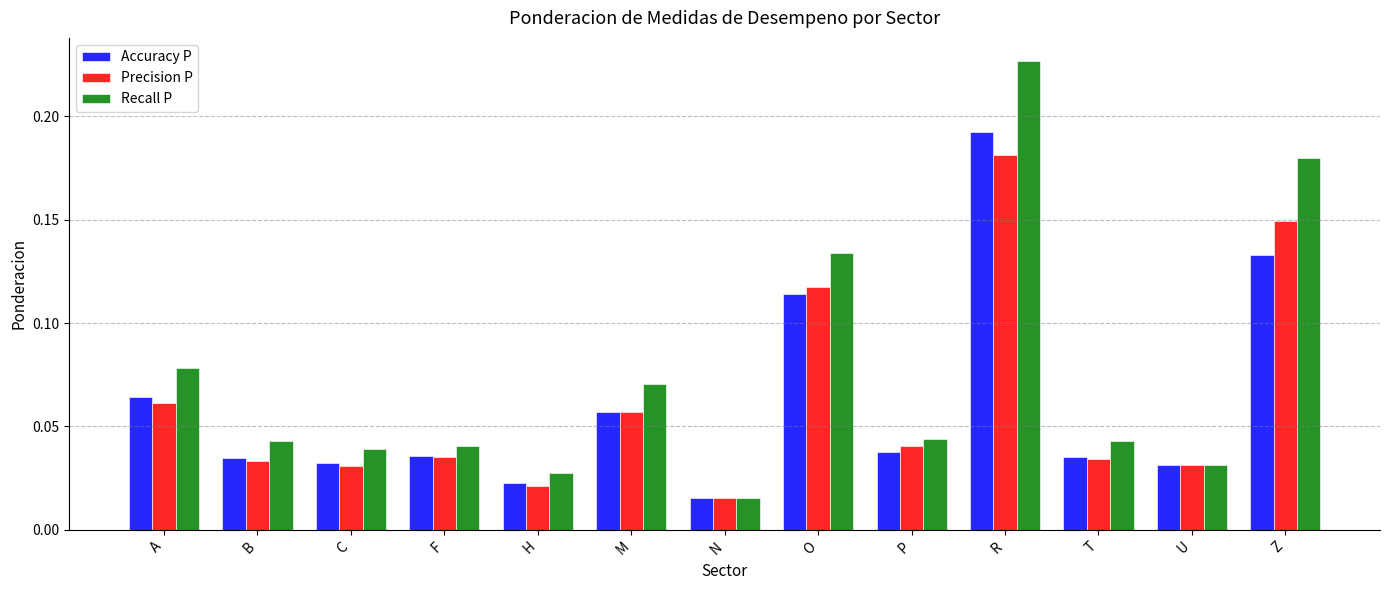

How many groups of bars are there?

13